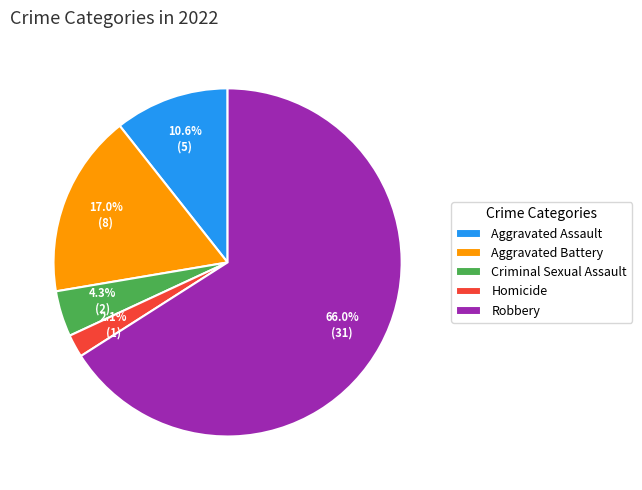

What percentage do Criminal Sexual Assault and Aggravated Battery together represent?

21.3%